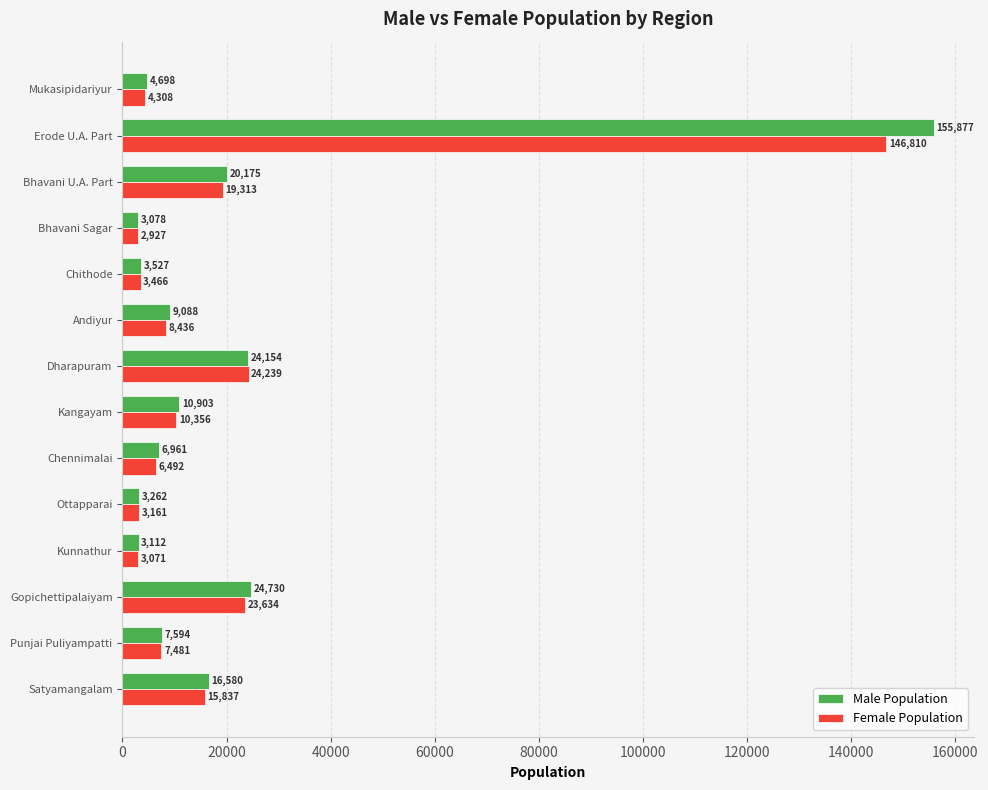

At how many categories does at least one series exceed 70629?

1